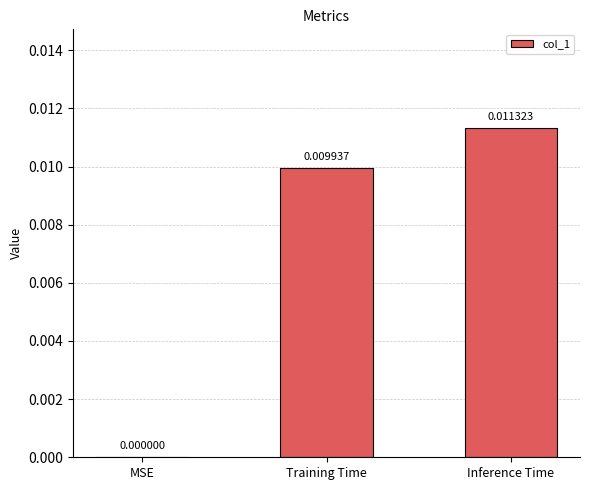

Which has a higher value, Inference Time or Training Time?

Inference Time